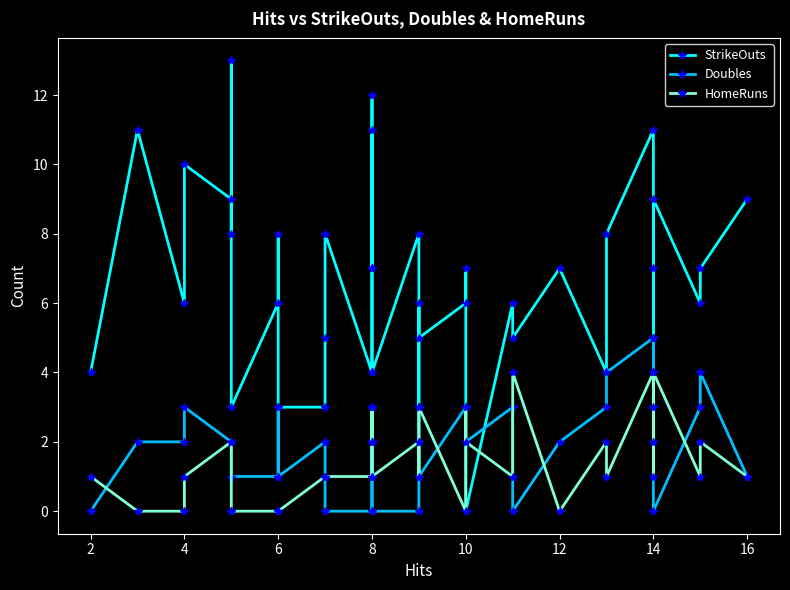

Where is the first local minimum for StrikeOuts?

4